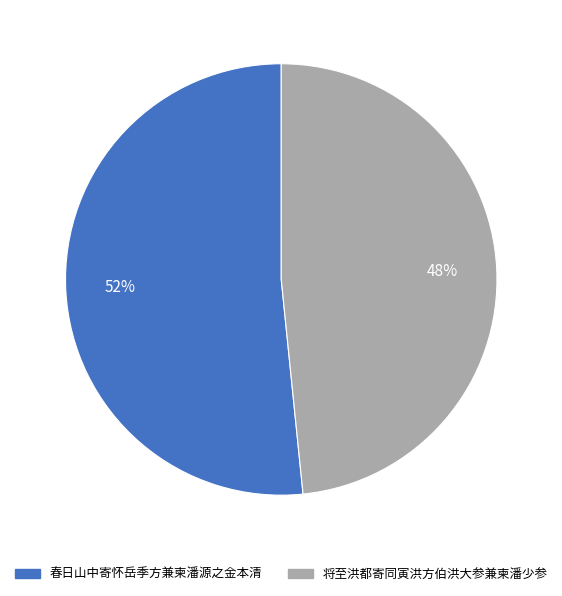

Which category accounts for the majority?

春日山中寄怀岳季方兼柬潘源之金本清